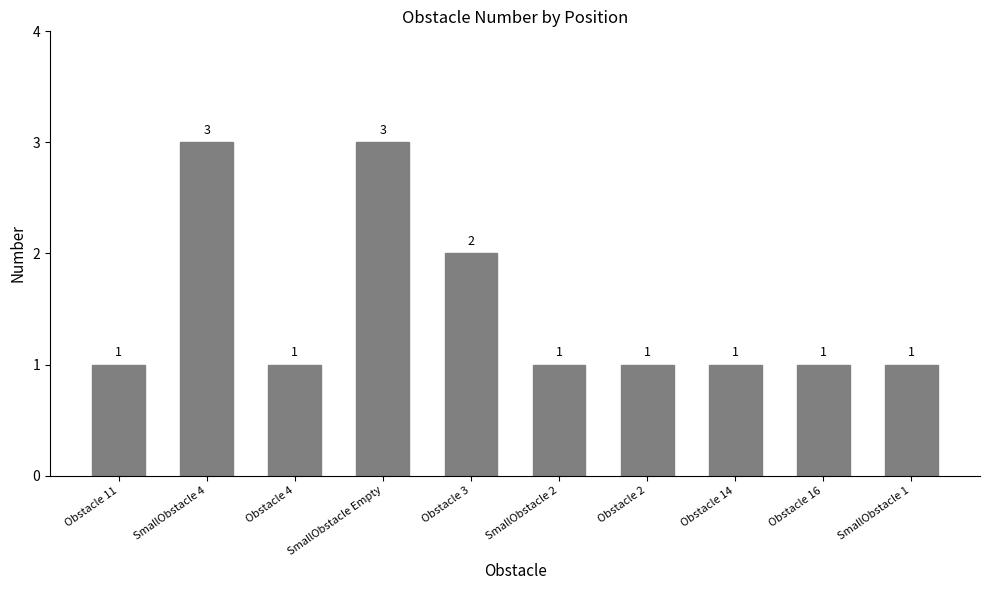

Approximately how many times larger is the value at Obstacle 3 compared to Obstacle 14?

2.0